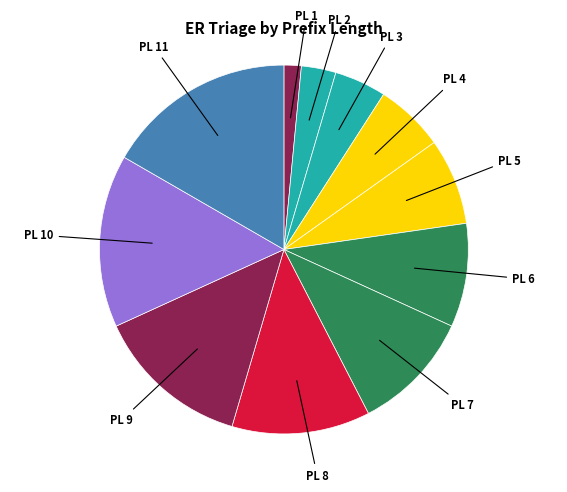

Is there a majority slice in this chart?

No